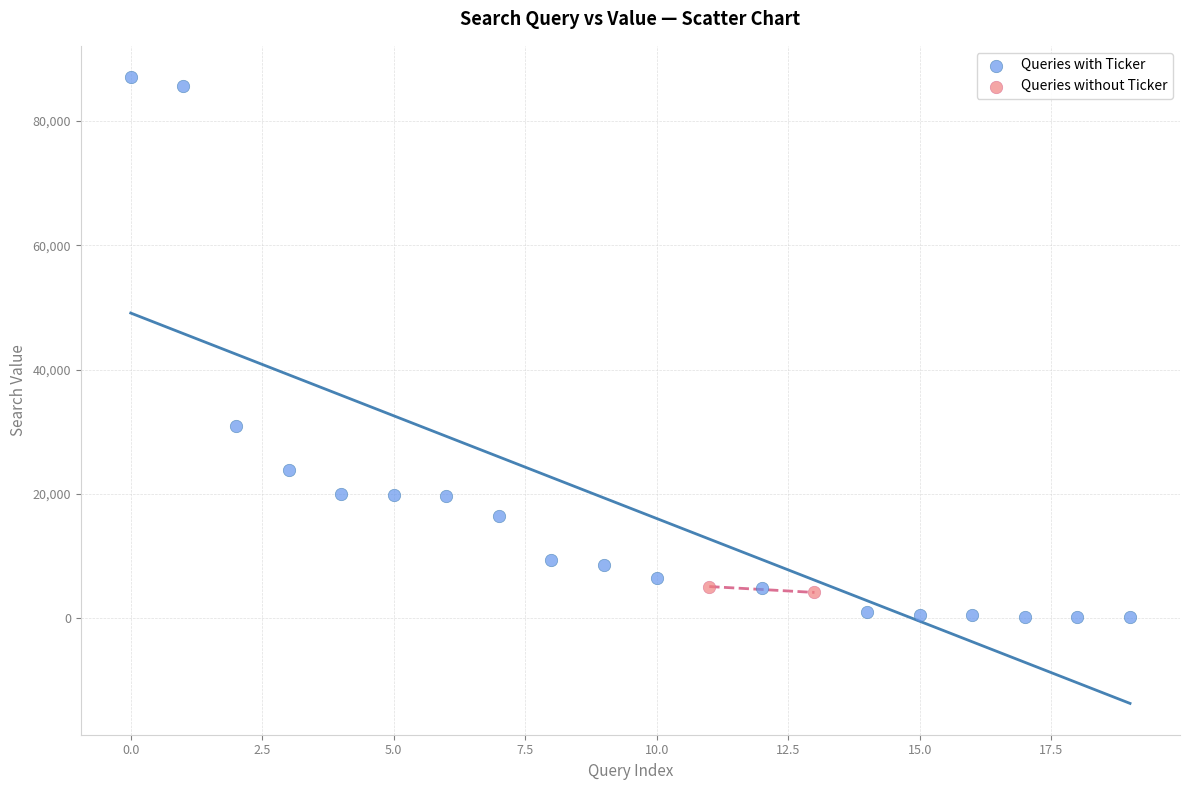

Which series has the largest Y range (max minus min)?

Queries with Ticker